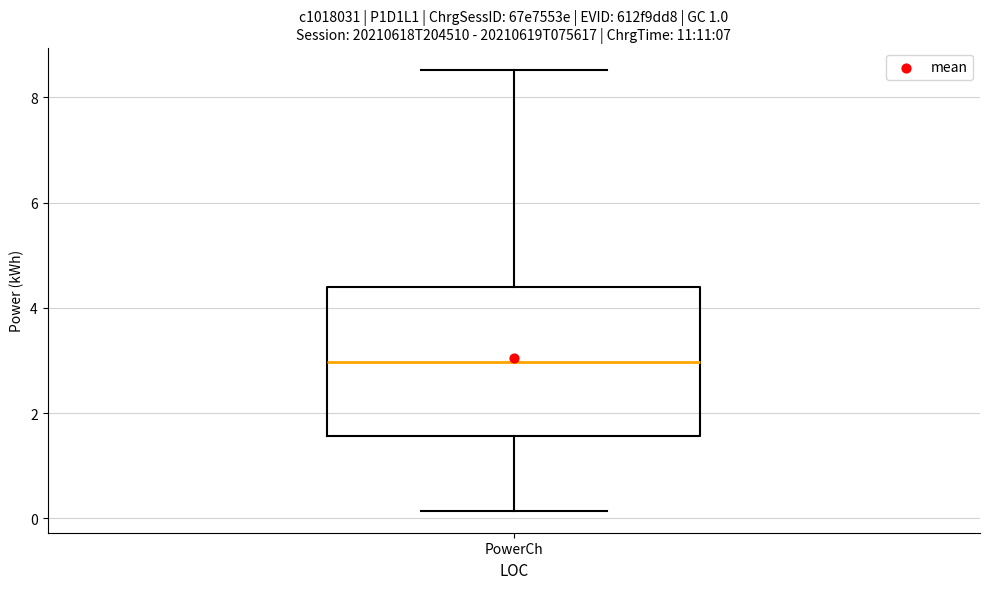

Transcribe this box plot: give where the median line is, the range the box spans, and where the two whiskers end, as read against the y-axis. The values are not printed on the chart, so give them approximately, as read against the axis.

median 3.0, box 1.6 to 4.4, whiskers 0.2 to 8.6